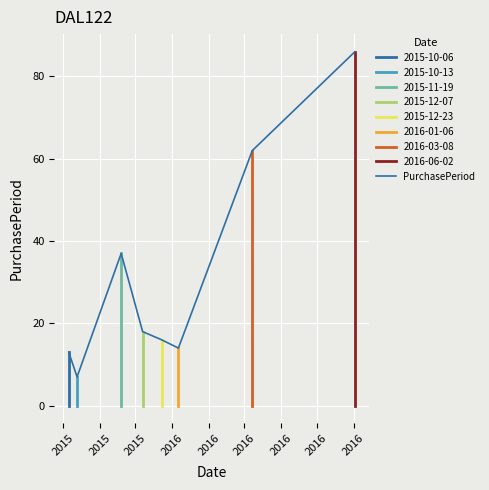

Does the chart display data point markers on the line(s)?

No